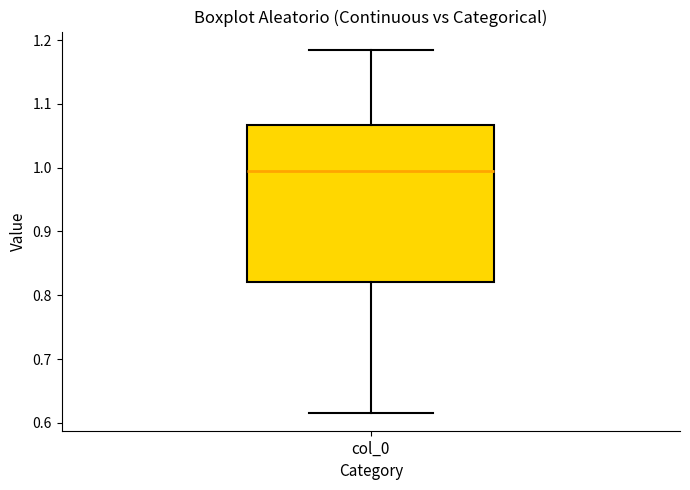

Read this box plot against the y-axis: the position of the median line, the range covered by the box, and the ends of both whiskers. The values are not printed on the chart, so give them approximately, as read against the axis.

median 1.00, box 0.82 to 1.07, whiskers 0.62 to 1.18